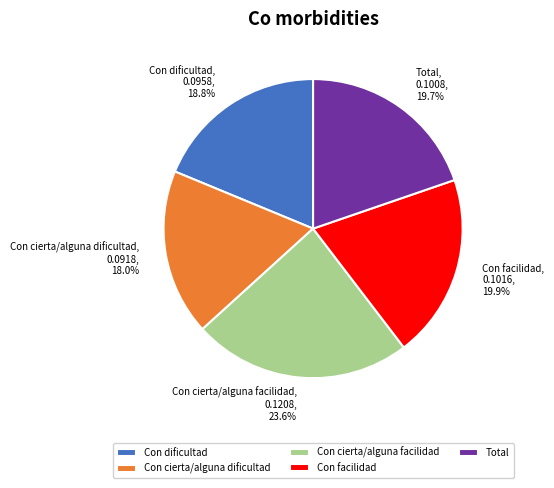

How many segments does this pie chart have?

5